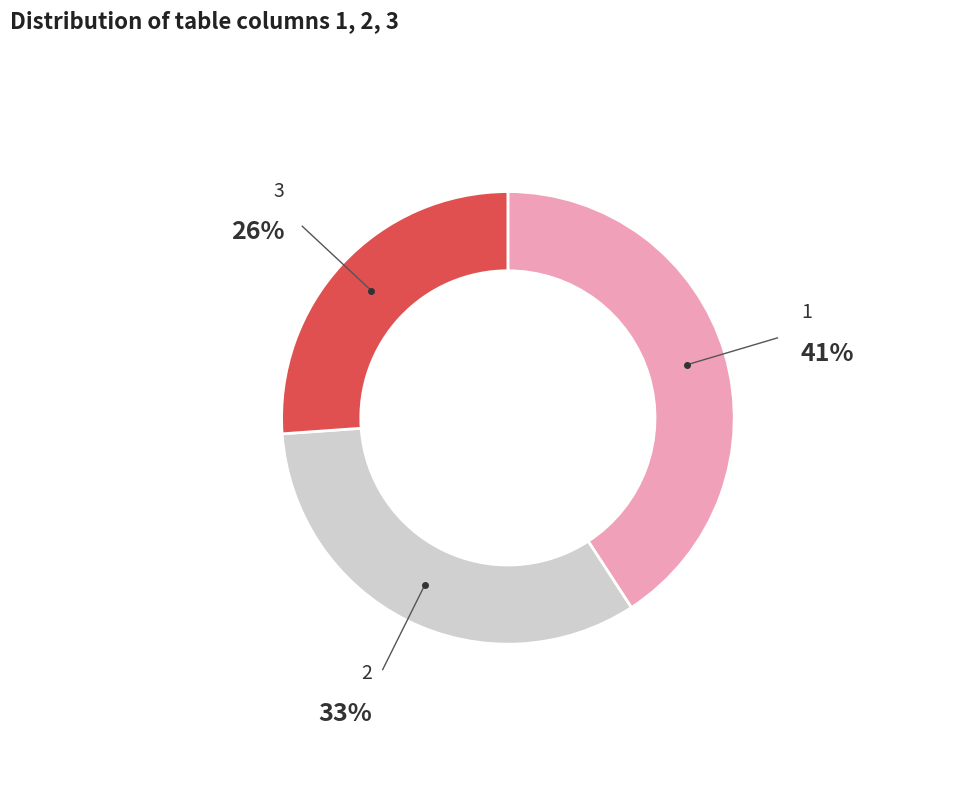

Which has a higher value, 3 or 1?

1